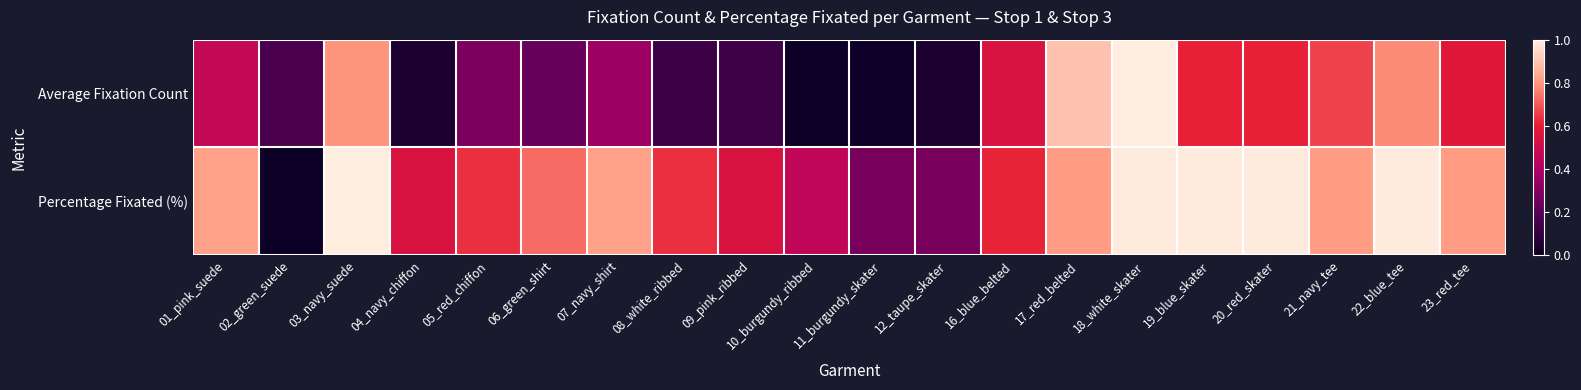

Between 04_navy_chiffon and 17_red_belted, which is larger?

17_red_belted